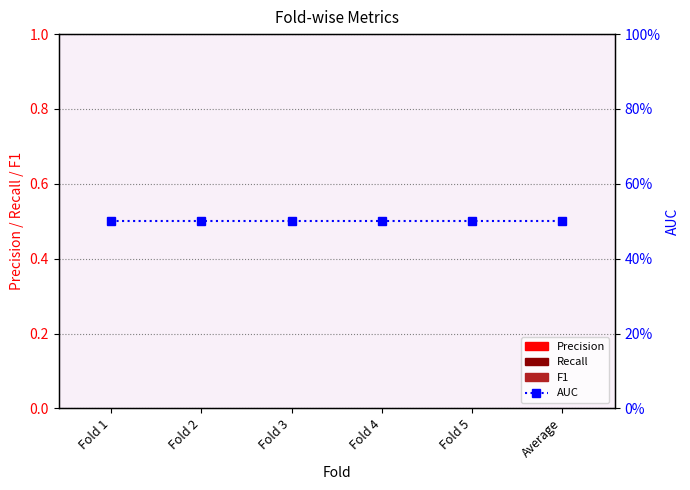

Rank the series at Fold 5 from highest to lowest value.

AUC, Precision, Recall, F1